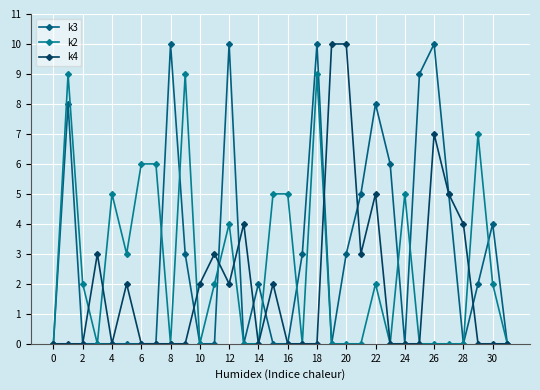

What is the highest value of the k2 series?

9